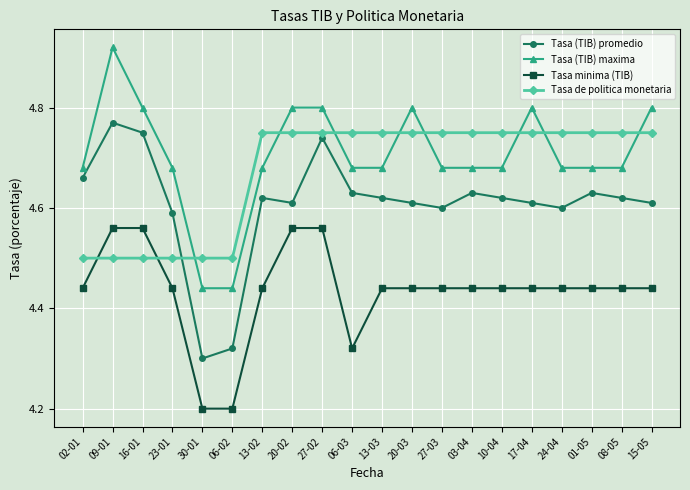

What is the minimum value shown in the chart?

4.2